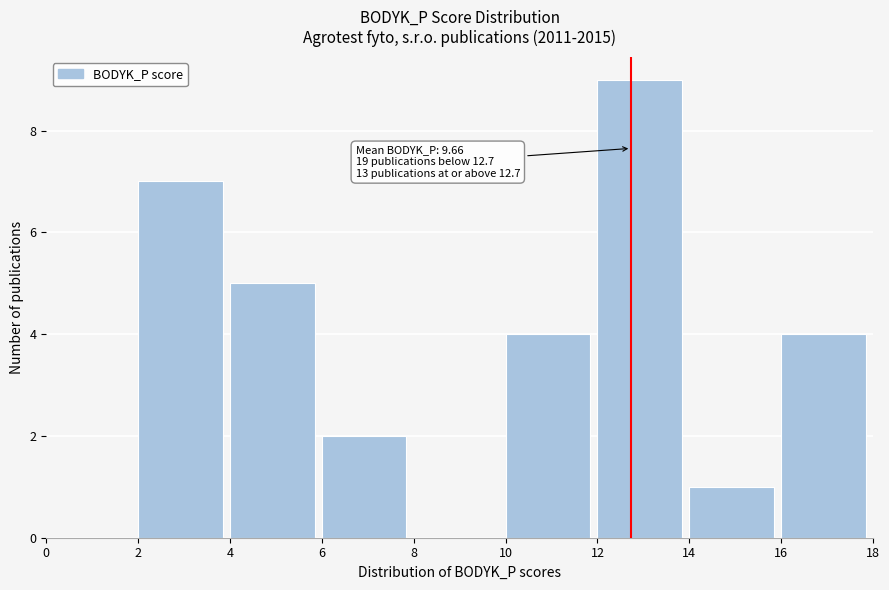

Over which range of the x-axis is the bar tallest?

12 to 14